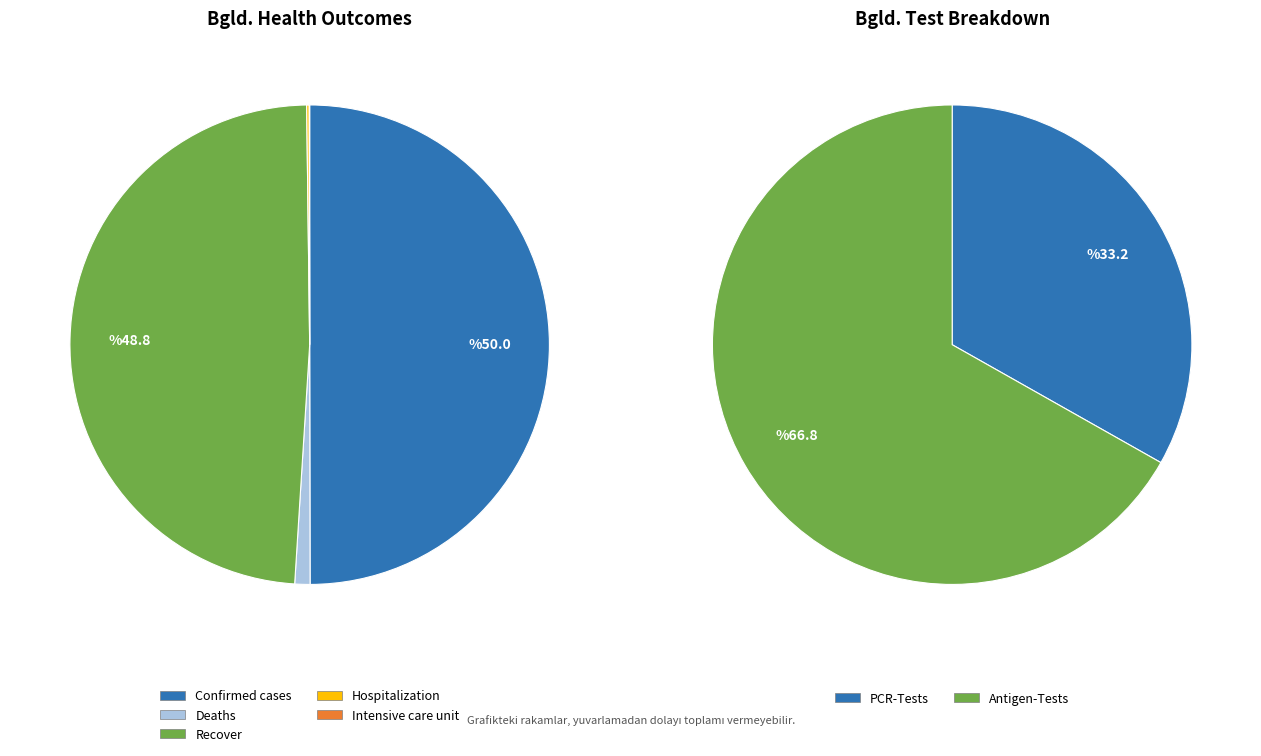

Do Intensive care unit and Deaths together represent more than half of the pie?

No